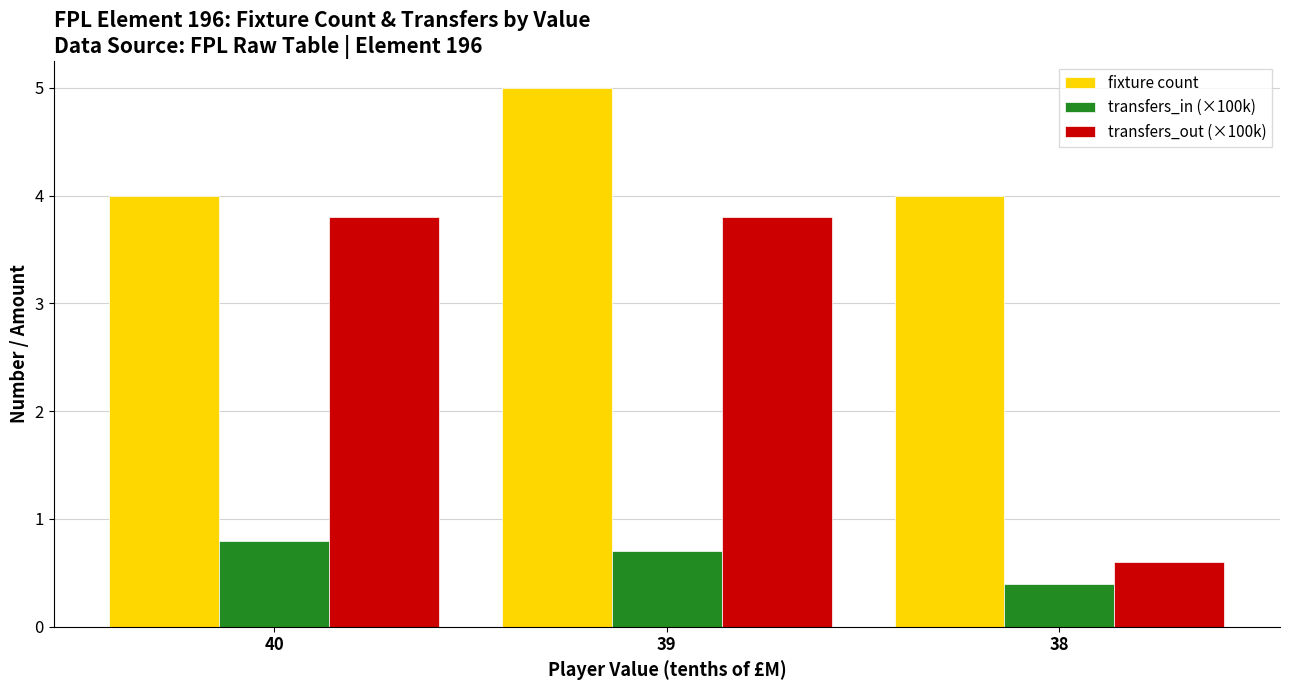

Which category has the highest value in the fixture count series?

39